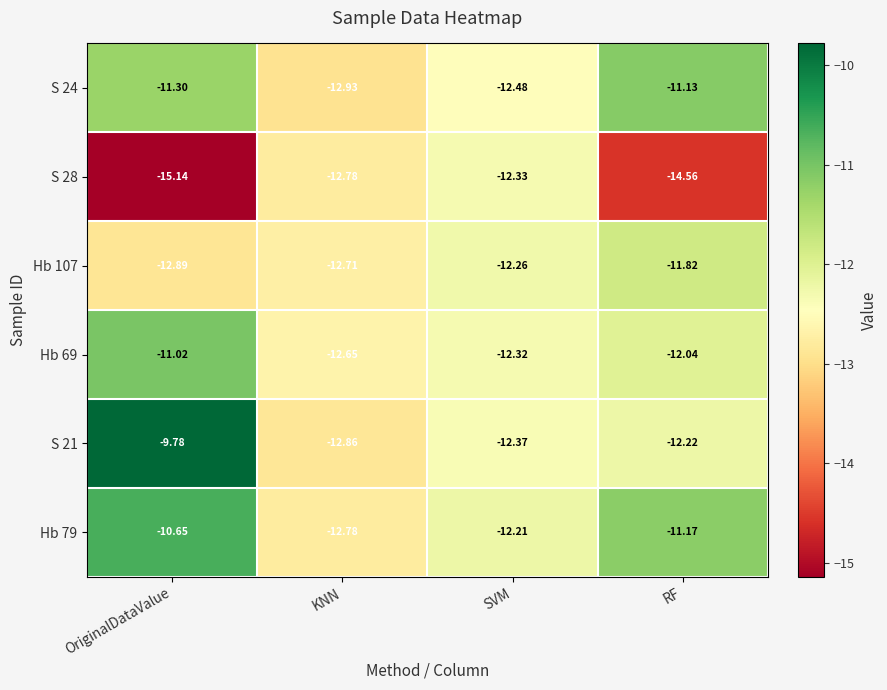

Rank the categories by S 21 value from lowest to highest.

KNN, SVM, RF, OriginalDataValue